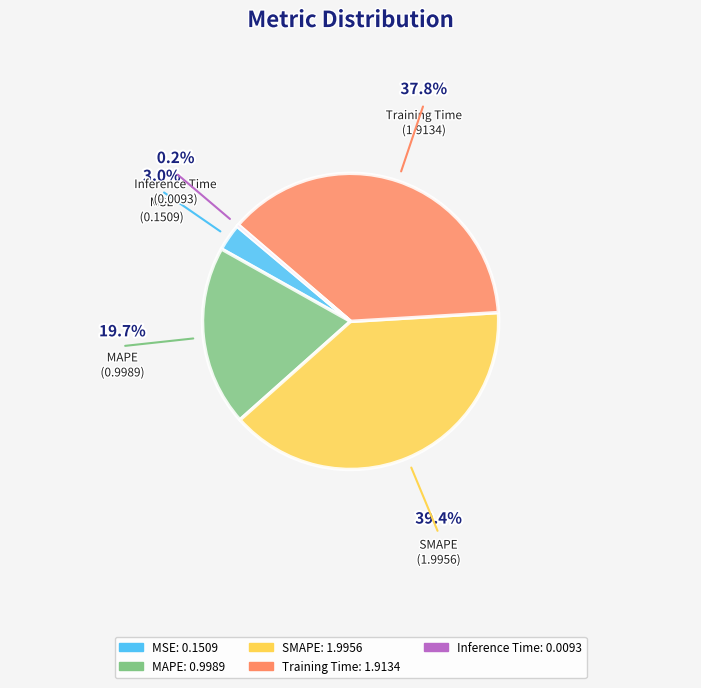

Does MSE account for over 50% of the chart?

No